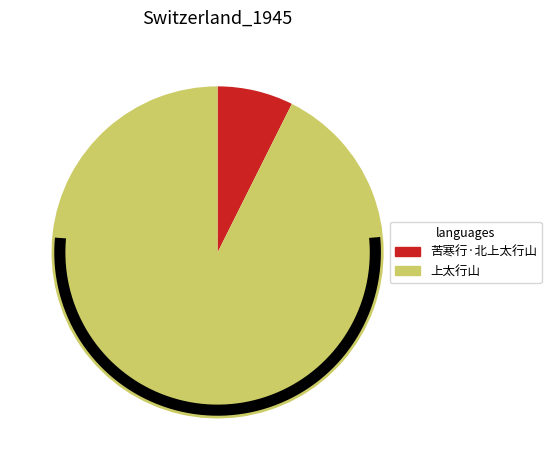

What is the change in value from 苦寒行·北上太行山 to 上太行山?

+460417